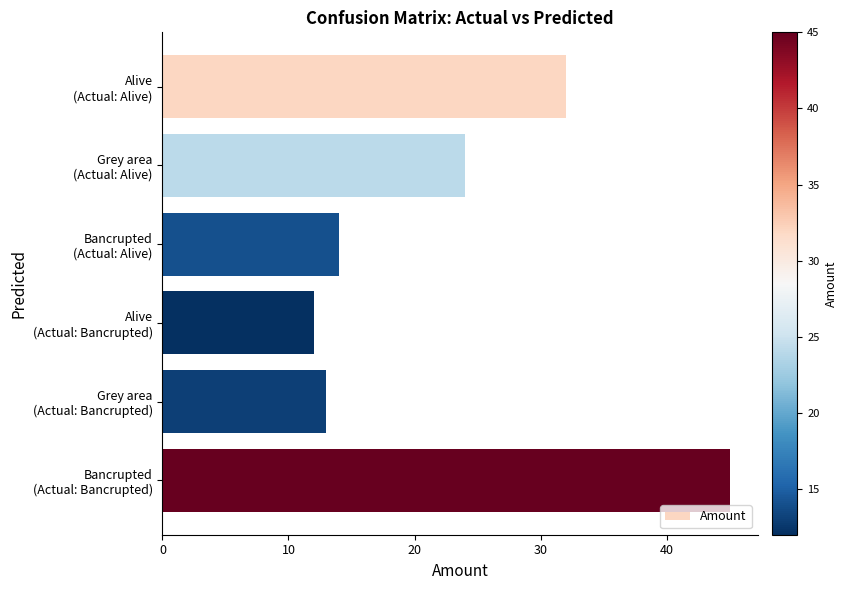

What is the minimum value shown in the chart?

12